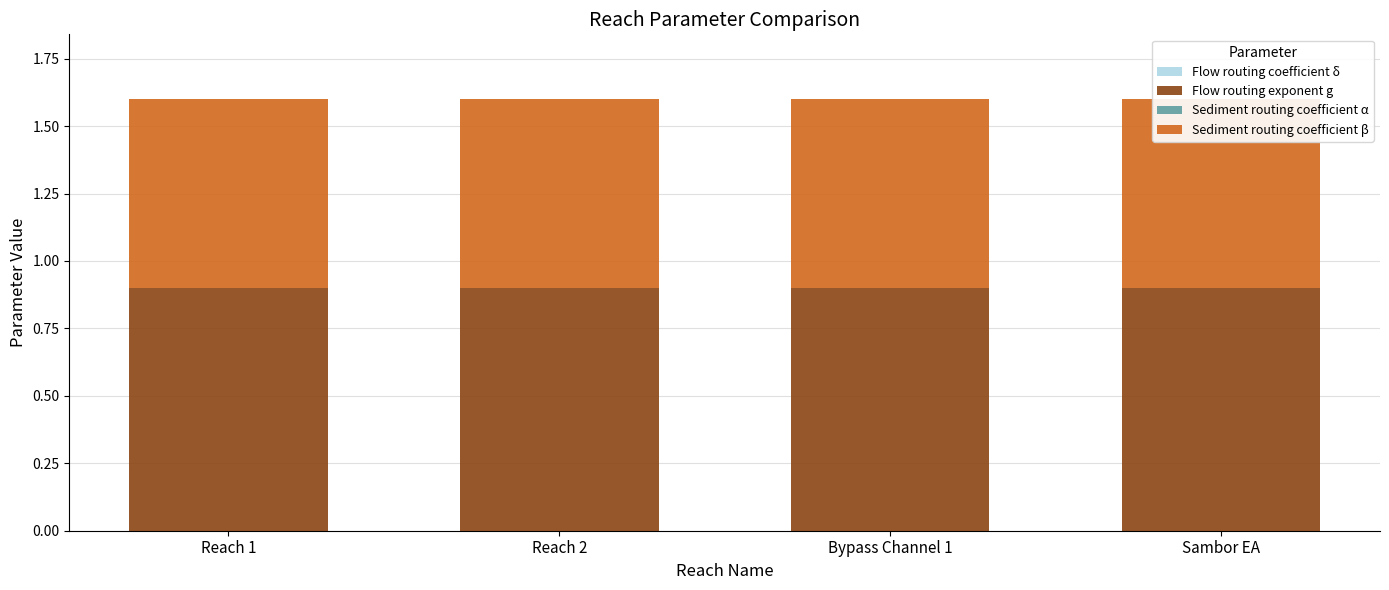

What is the label of the 2nd bar from the left?

Reach 2